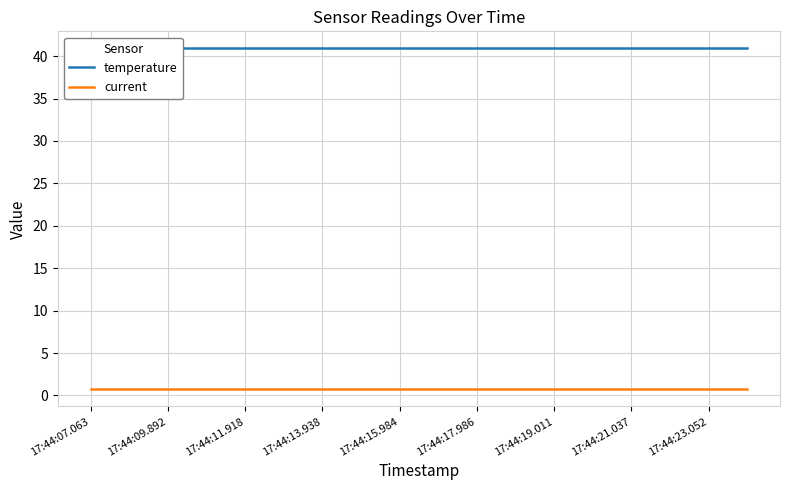

Reading left to right, transcribe all the data shown in this chart.

temperature: 40.9	40.9	40.9	40.9	40.9	40.9	40.9	40.9	40.9	40.9	40.9	40.9	40.9	40.9	40.9	40.9	40.9	40.9	40.9	40.9	40.9	40.9	40.9	40.9	40.9	40.9	40.9	40.9	40.9	40.9	40.9	40.9	40.9	40.9	40.9
current: 0.7	0.7	0.7	0.7	0.7	0.7	0.7	0.7	0.7	0.7	0.7	0.7	0.7	0.7	0.7	0.7	0.7	0.7	0.7	0.7	0.7	0.7	0.7	0.7	0.7	0.7	0.7	0.7	0.7	0.7	0.7	0.7	0.7	0.7	0.7